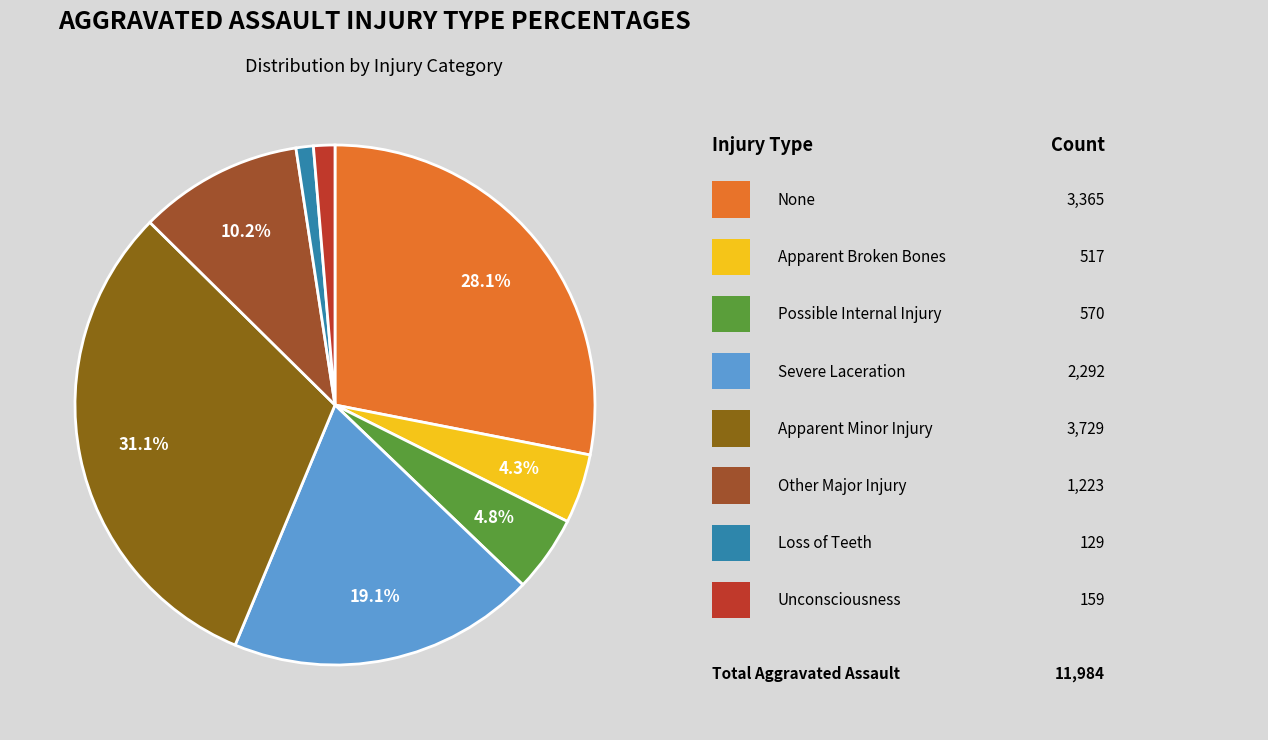

Is there any slice that represents more than half of the pie?

No